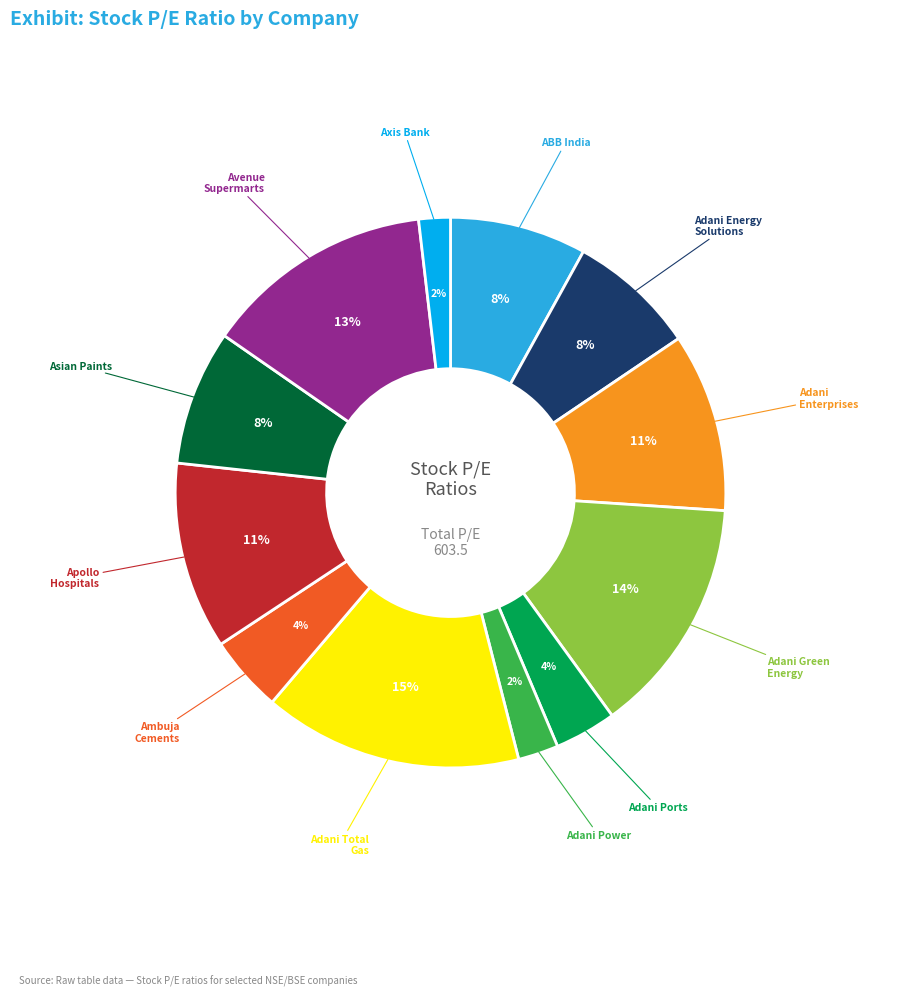

Is there any slice that represents more than half of the pie?

No